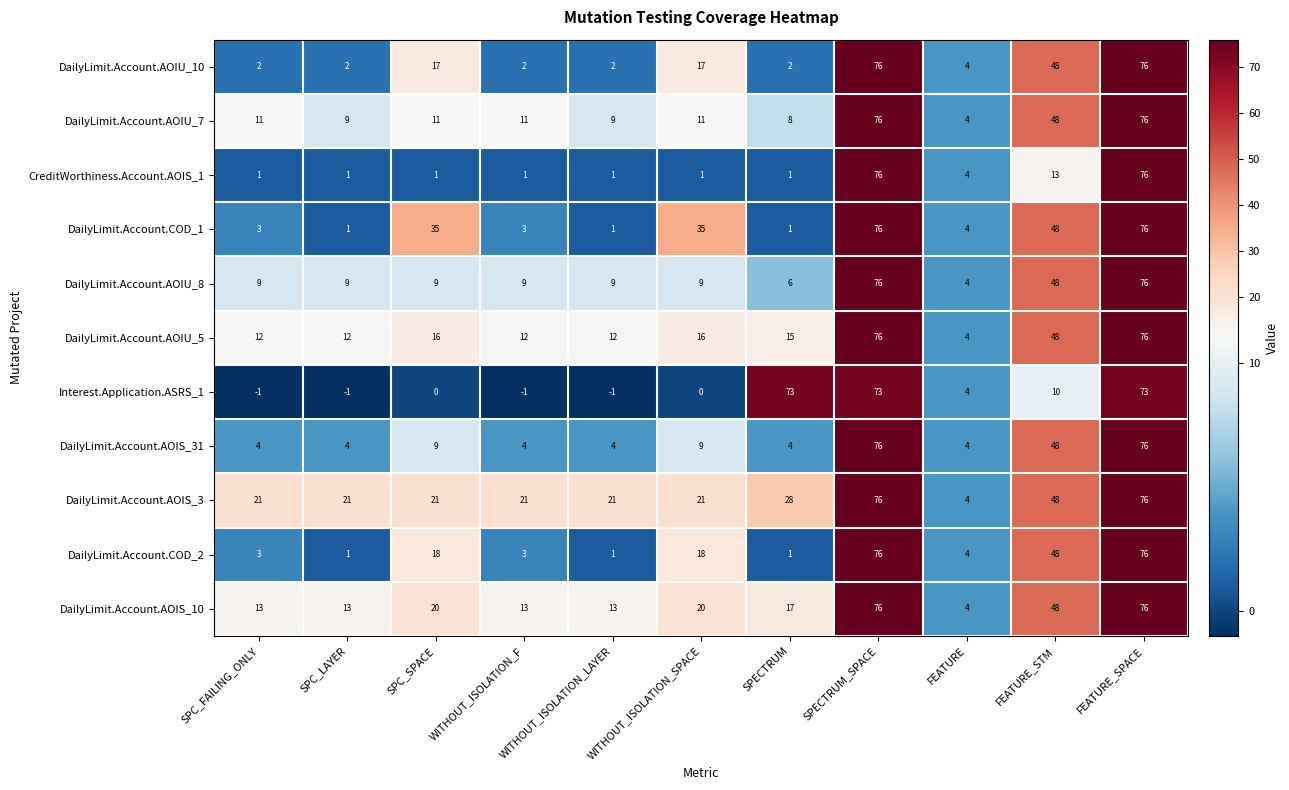

At how many categories does at least one series exceed 60?

3